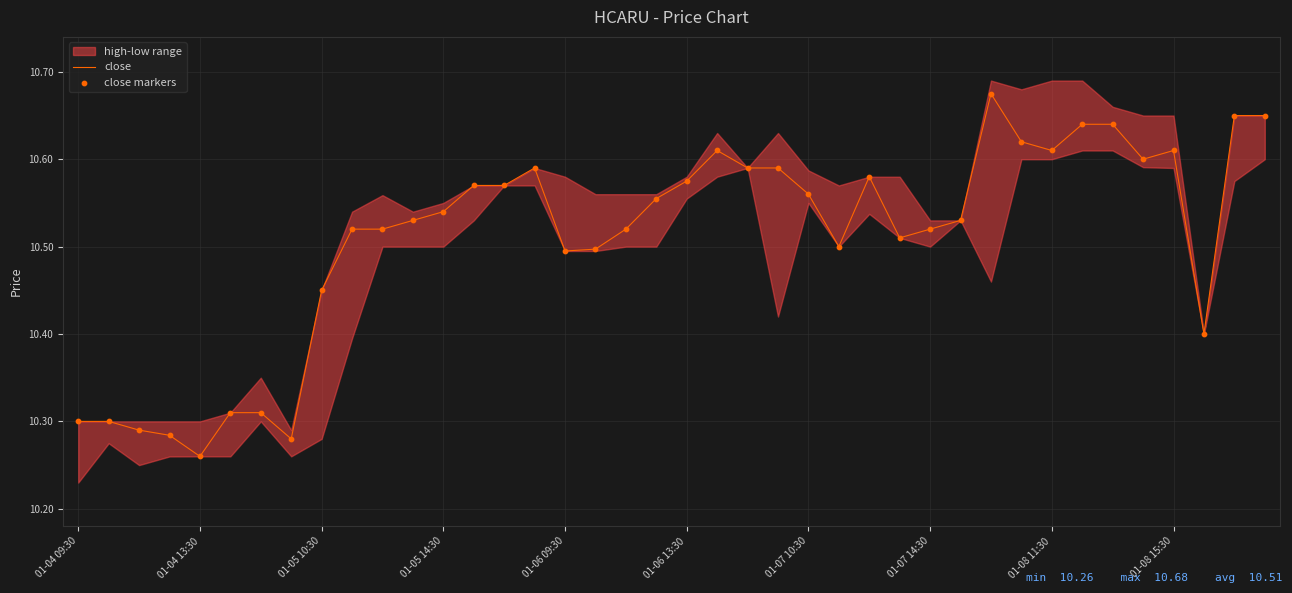

Is the value of close at 17 greater than the value of close markers at 21?

No